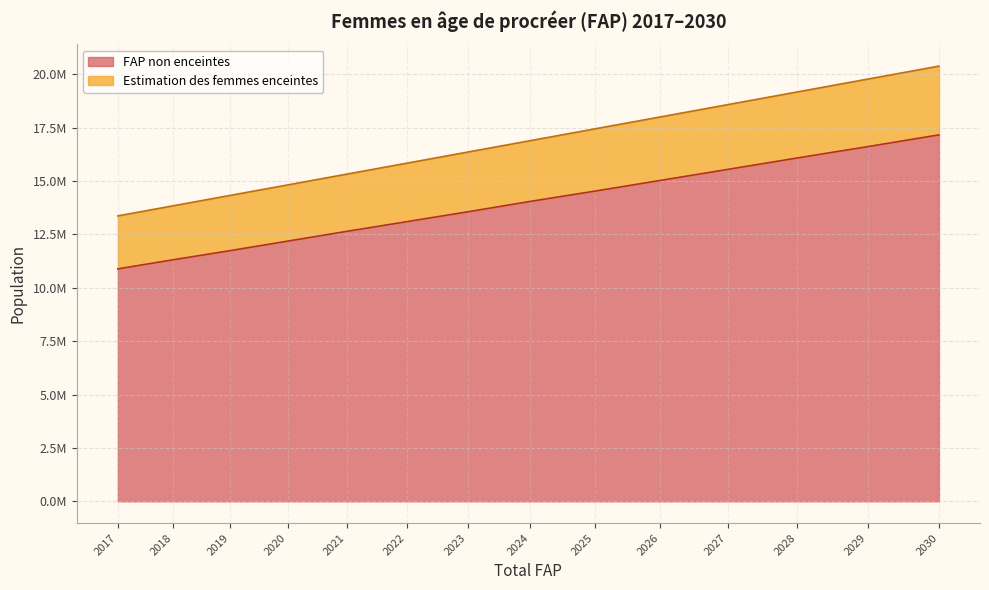

How many distinct data groups are displayed?

2